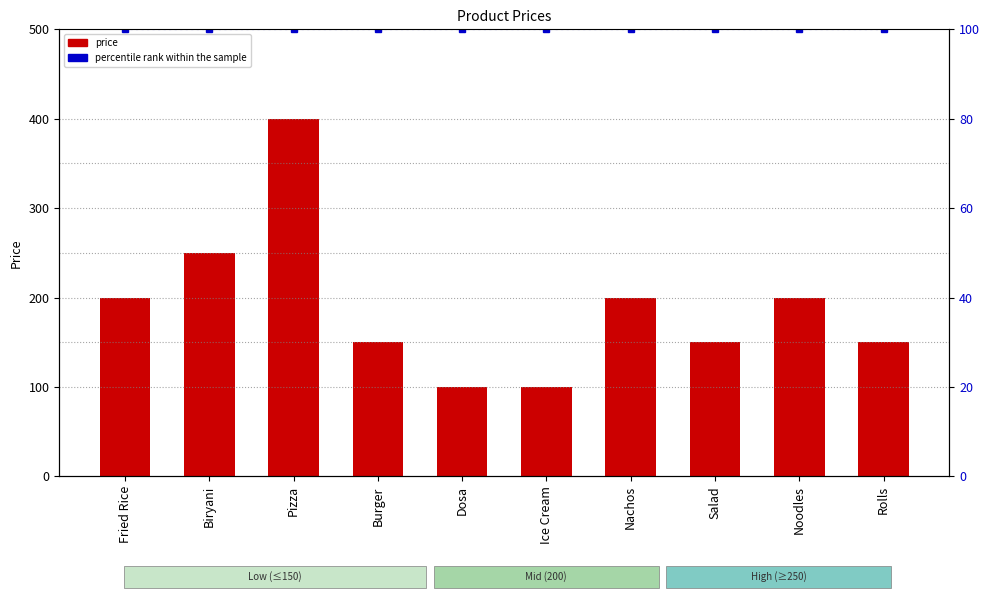

Reading left to right, list all the values displayed in this chart.

price: 200	250	400	150	100	100	200	150	200	150
percentile rank within the sample: 100	100	100	100	100	100	100	100	100	100